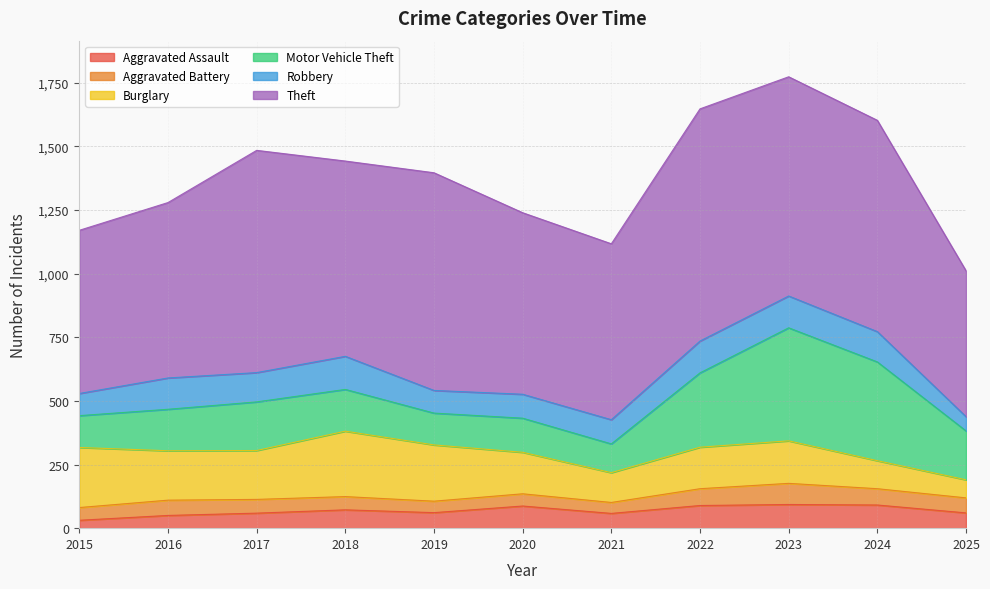

Which label corresponds to the smallest value in the chart?

2015